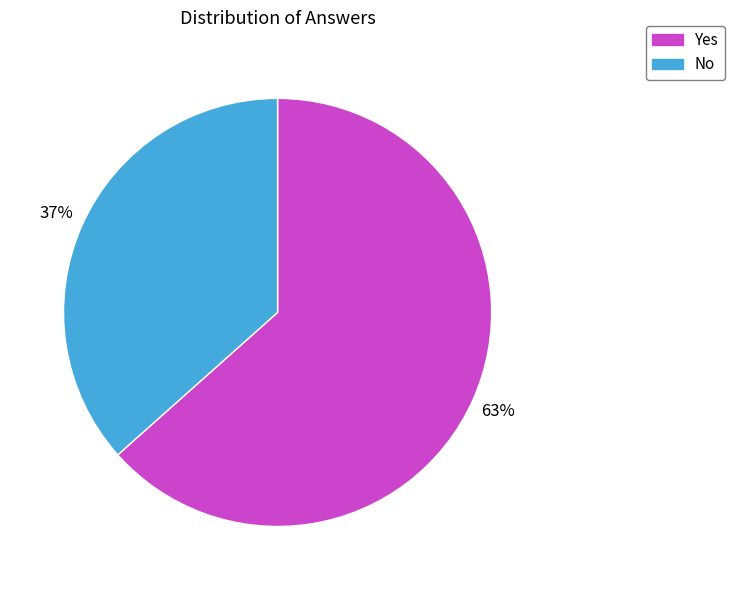

Rank the categories by value from highest to lowest.

Yes, No